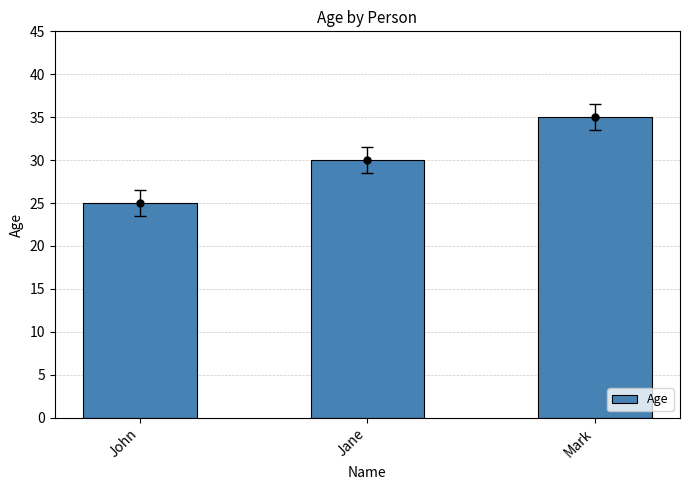

What position from the right is John?

3